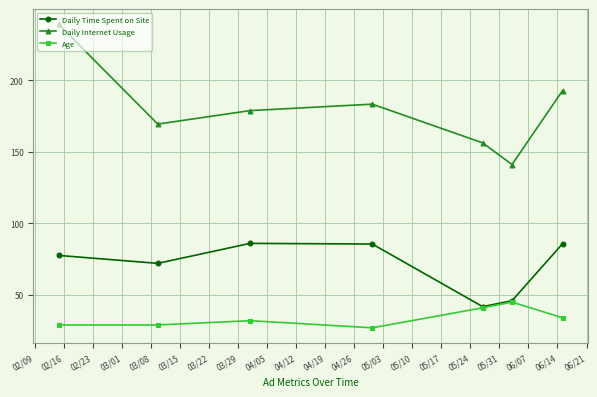

What is the minimum value shown in the chart?

27.0